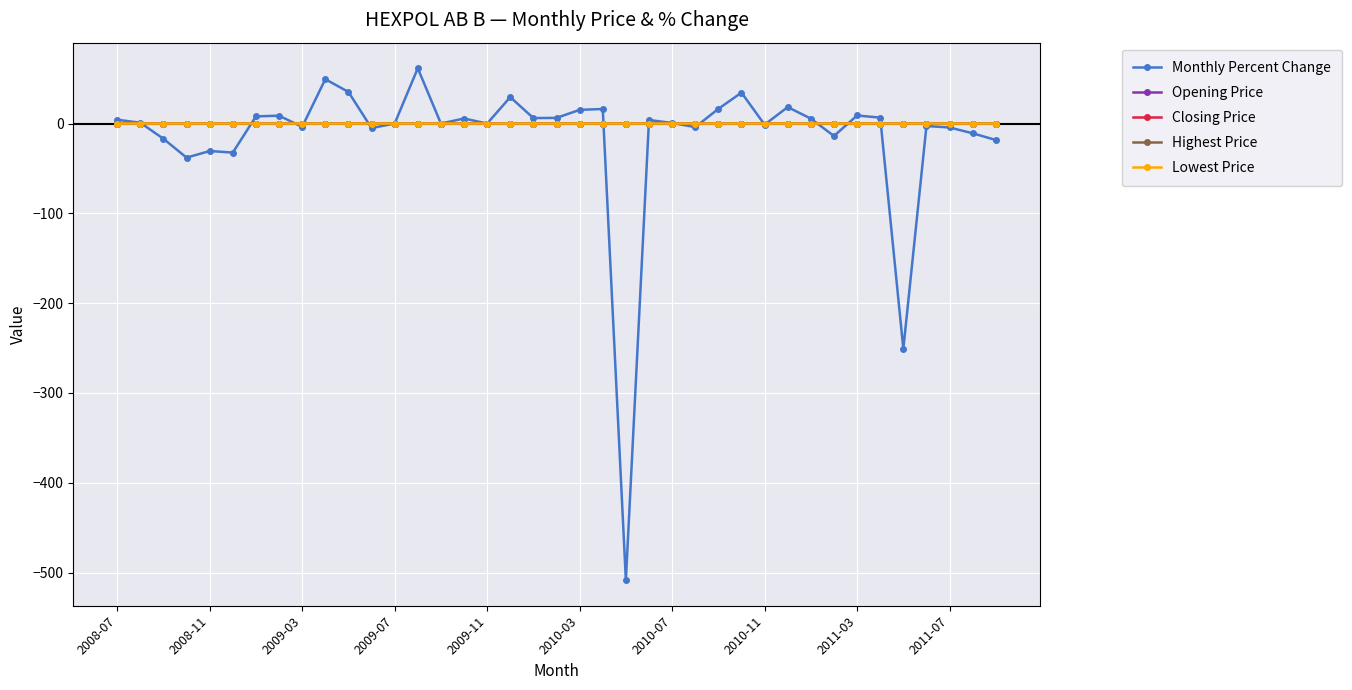

Which series has the largest range (max minus min)?

Monthly Percent Change